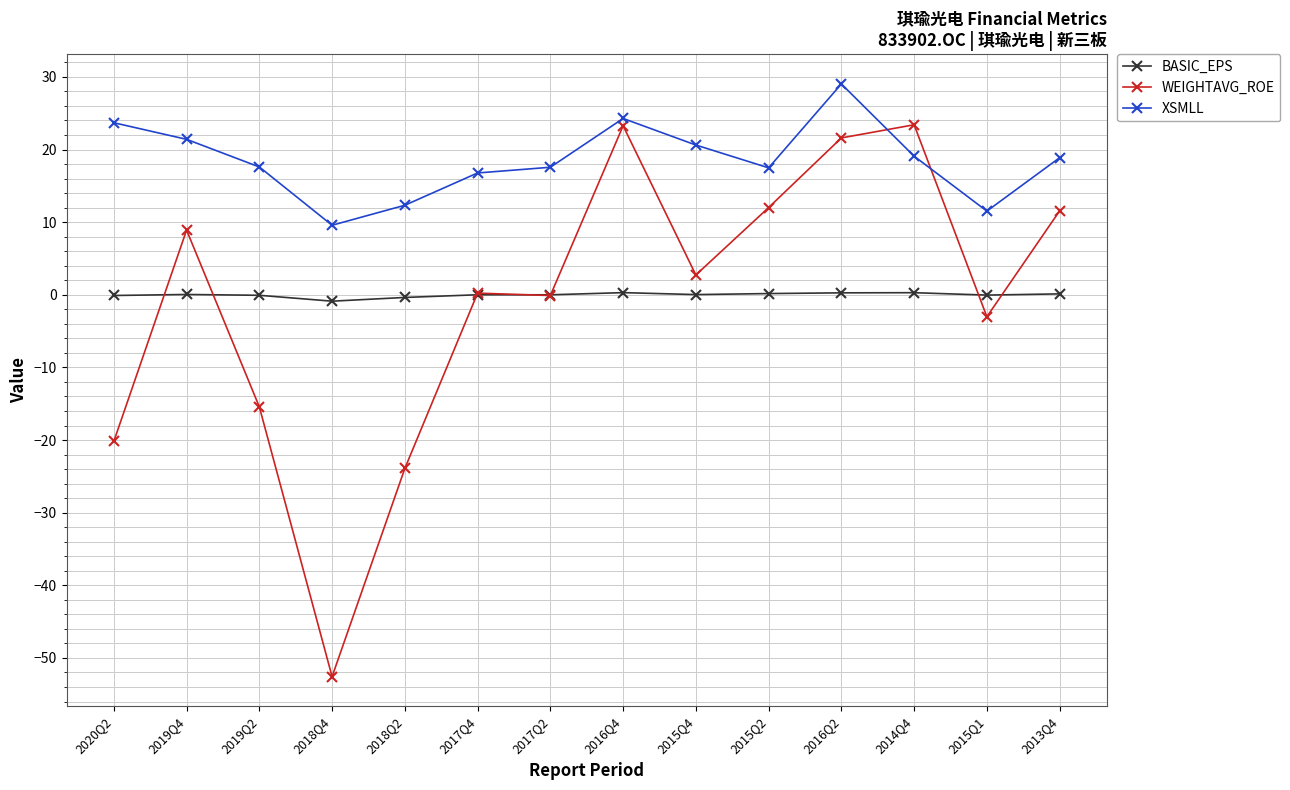

What is the difference between the WEIGHTAVG_ROE values at 2019Q4 and 2019Q2?

24.3